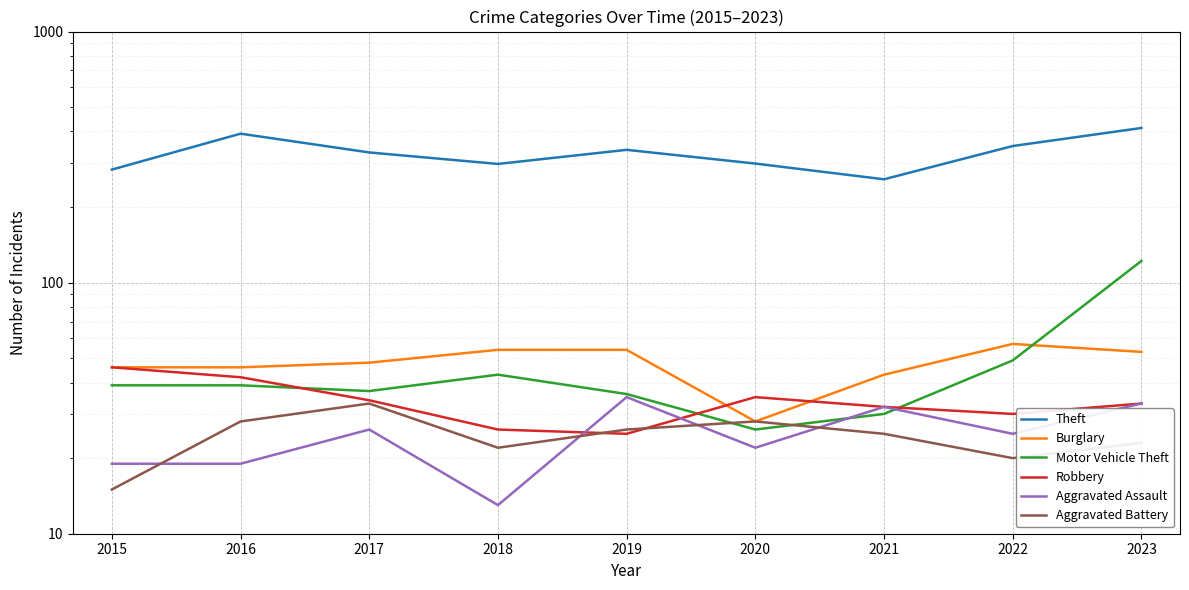

Reading left to right, list all the values displayed in this chart.

Theft: 282	392	330	297	338	298	258	350	413
Burglary: 46	46	48	54	54	28	43	57	53
Motor Vehicle Theft: 39	39	37	43	36	26	30	49	122
Robbery: 46	42	34	26	25	35	32	30	33
Aggravated Assault: 19	19	26	13	35	22	32	25	33
Aggravated Battery: 15	28	33	22	26	28	25	20	23